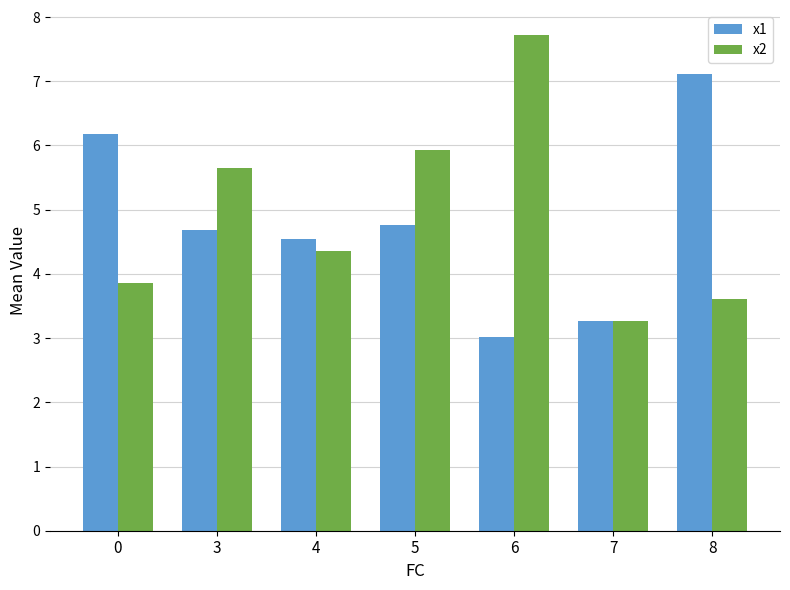

The x1 series shows 3.0 at 6. True or false?

True